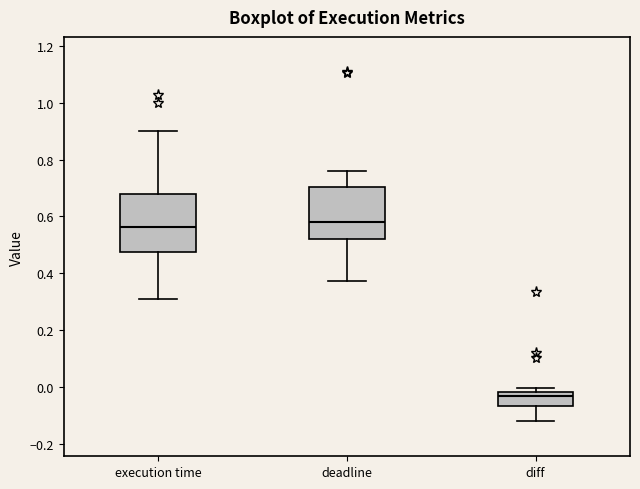

Where is the lower edge of the box for execution time on the y-axis? The values are not printed on the chart, so give them approximately, as read against the axis.

0.48